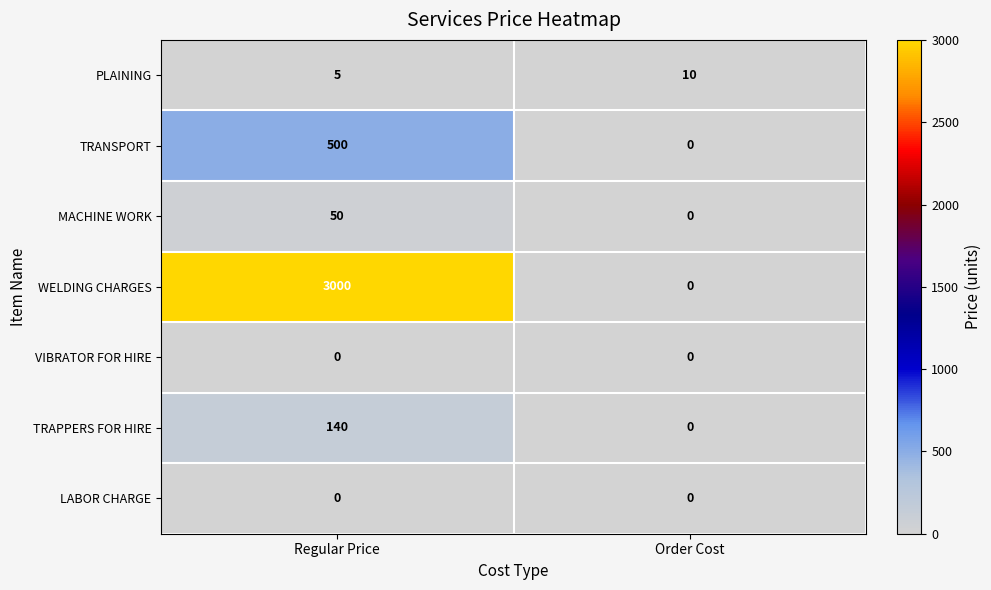

What is the sum of all TRANSPORT values?

500